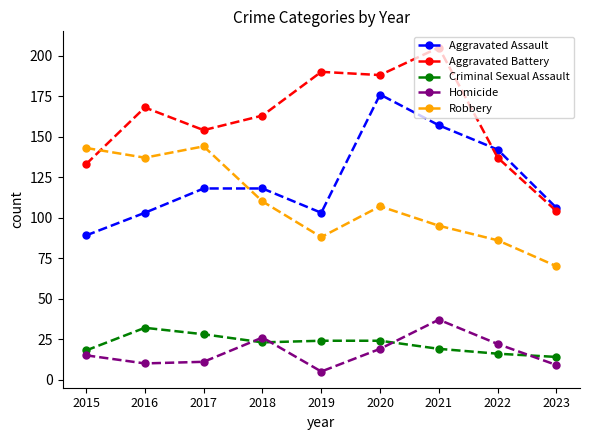

Reading left to right, what are all the values shown in this chart?

Aggravated Assault: 89	103	118	118	103	176	157	142	106
Aggravated Battery: 133	168	154	163	190	188	205	137	104
Criminal Sexual Assault: 18	32	28	23	24	24	19	16	14
Homicide: 15	10	11	26	5	19	37	22	9
Robbery: 143	137	144	110	88	107	95	86	70